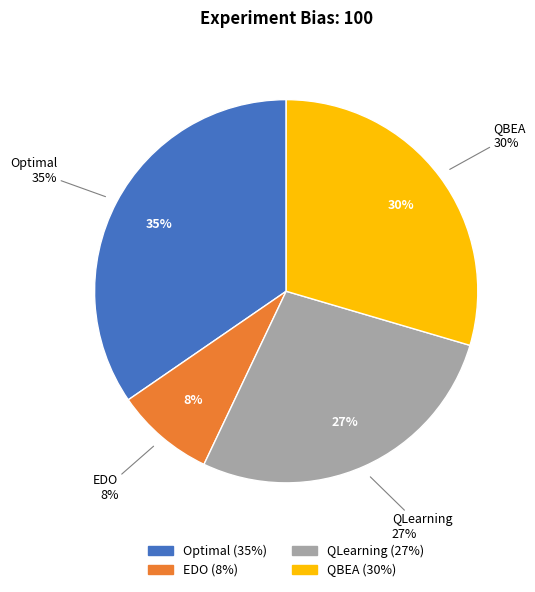

What is the ratio of the value at Optimal to the value at EDO?

4.1